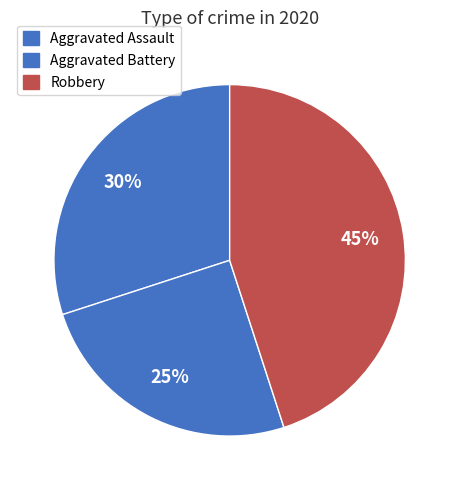

Combined, what portion of the pie is Aggravated Battery and Robbery?

70.0%